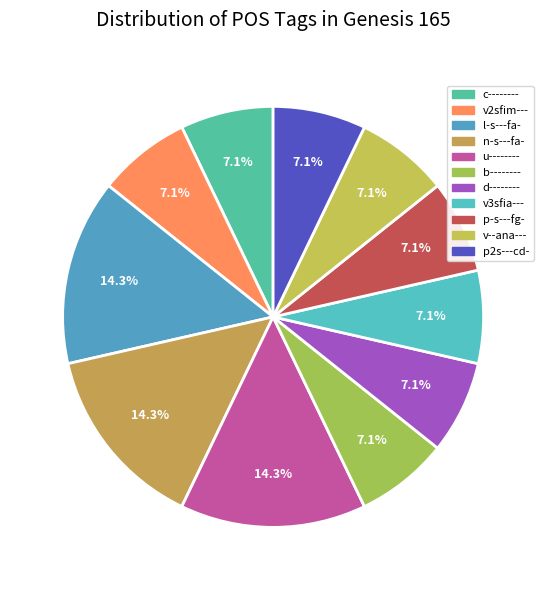

Rank the categories by value from highest to lowest.

l-s---fa-, n-s---fa-, u--------, c--------, v2sfim---, b--------, d--------, v3sfia---, p-s---fg-, v--ana---, p2s---cd-